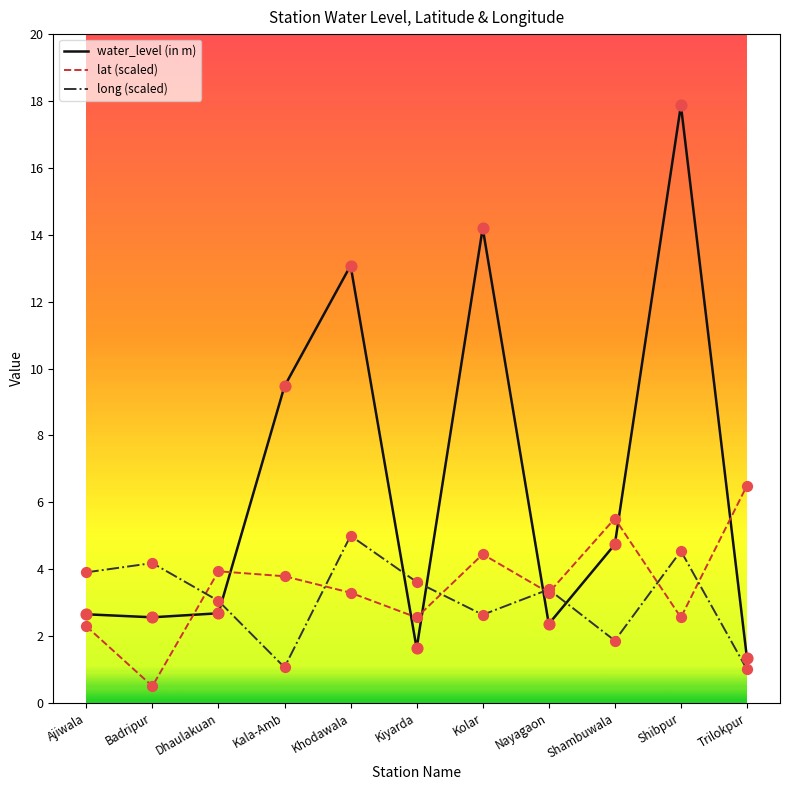

At how many categories does at least one series exceed 3?

11